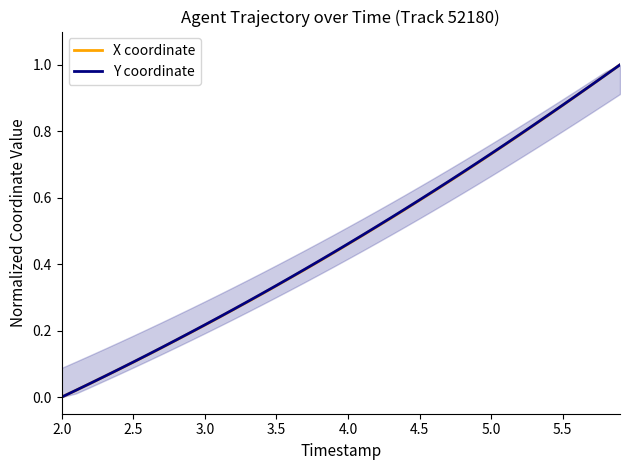

Which series has the largest range (max minus min)?

X coordinate